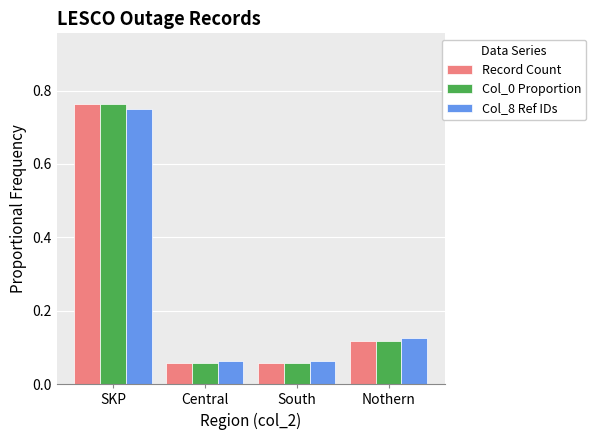

Count the number of categories in the chart.

4